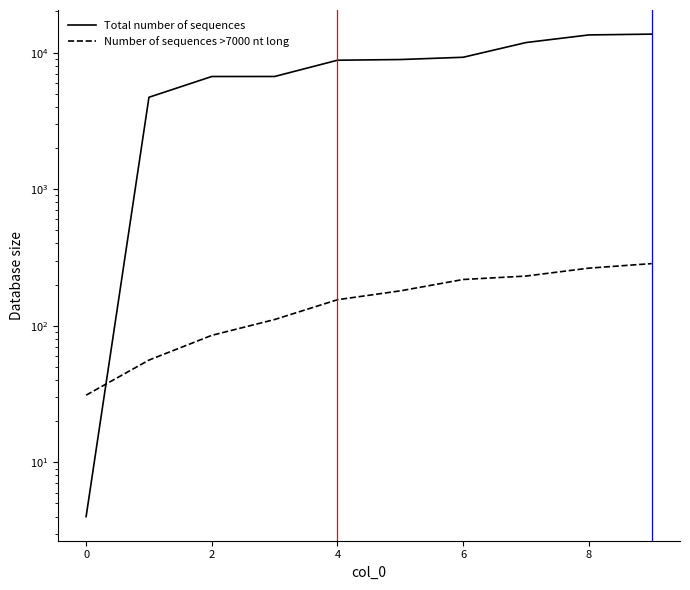

True or false: Total number of sequences has more than 1 points higher than both neighbors.

False